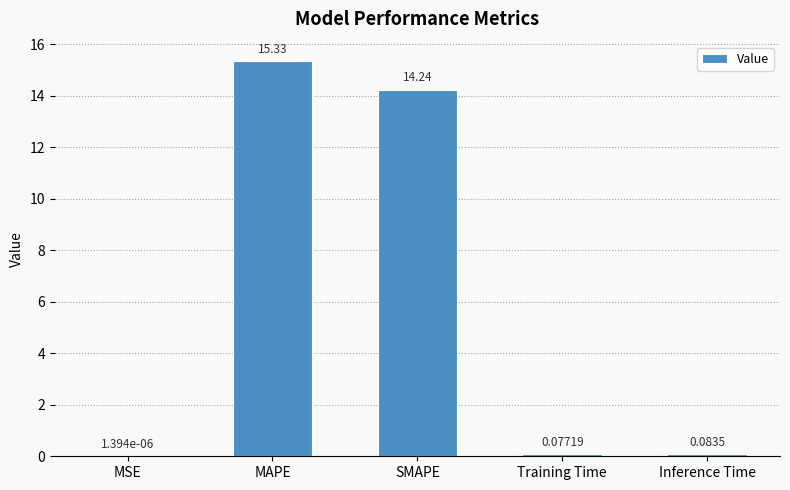

Which has a higher value, Inference Time or Training Time?

Inference Time